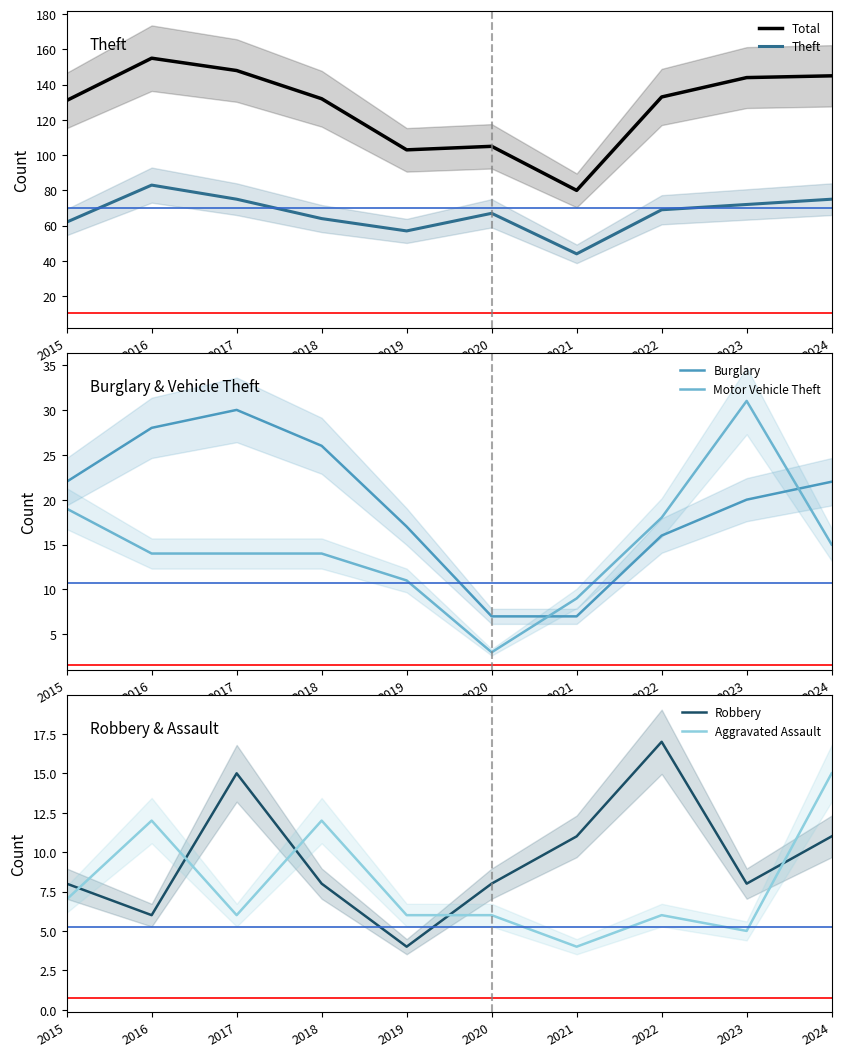

After their last crossing, which series has the higher values: Motor Vehicle Theft or Robbery?

Motor Vehicle Theft